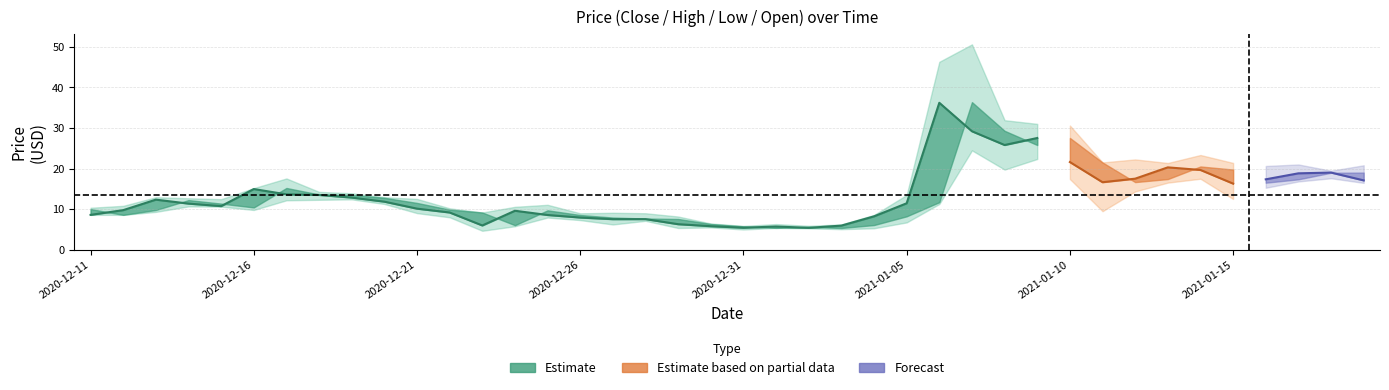

True or false: open and high cross at least once.

False